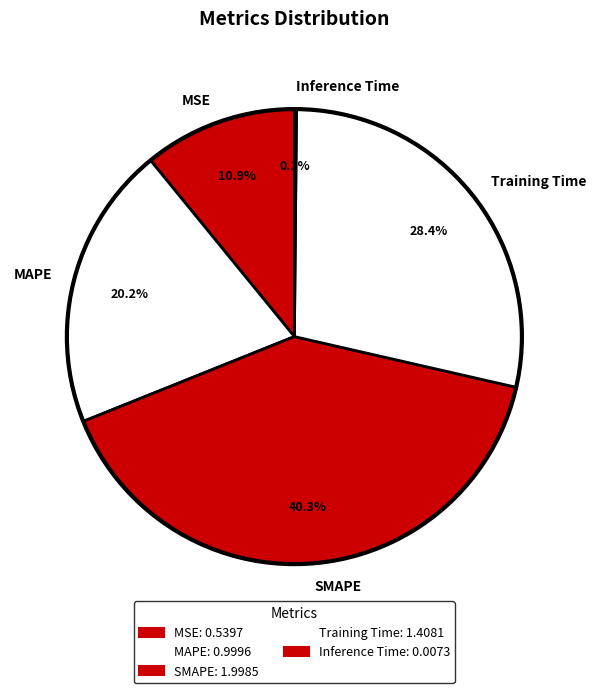

Which slice is the largest?

SMAPE